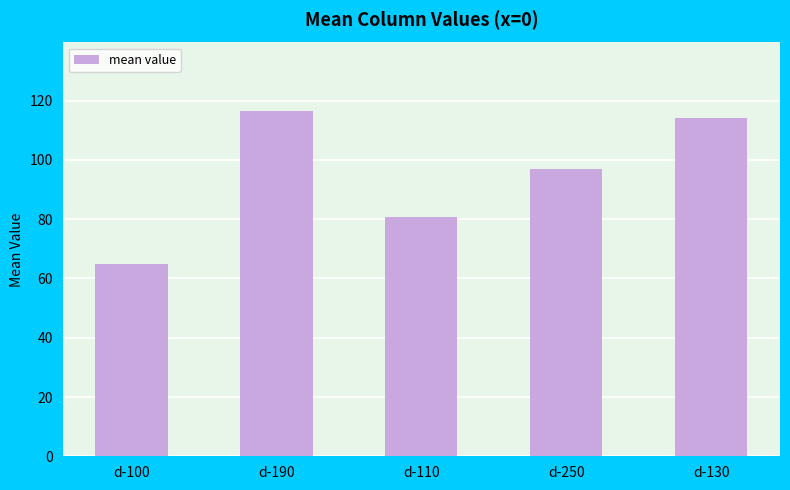

What is the label of the 5th bar from the left?

d-130